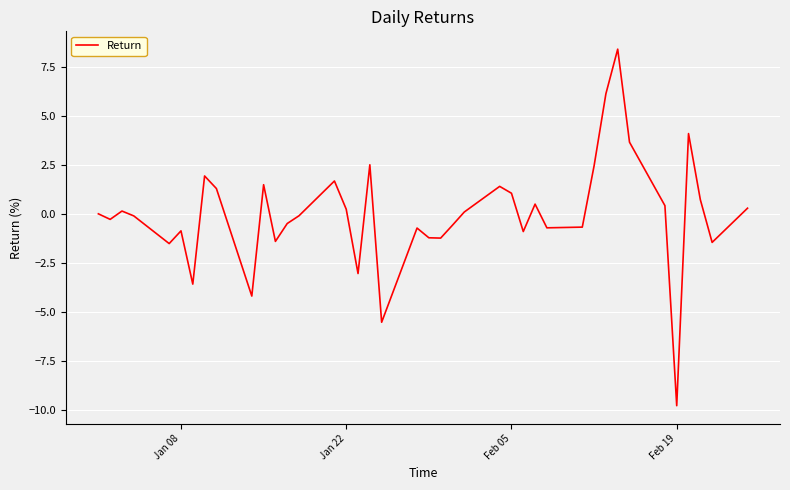

What is the greatest value displayed?

8.4